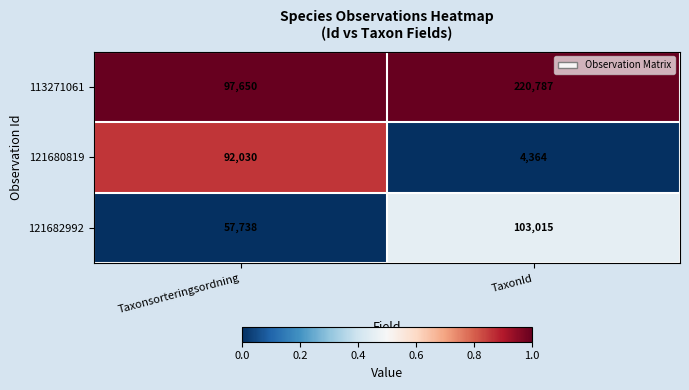

True or false: 121682992 has a value of 99666 at Taxonsorteringsordning.

False